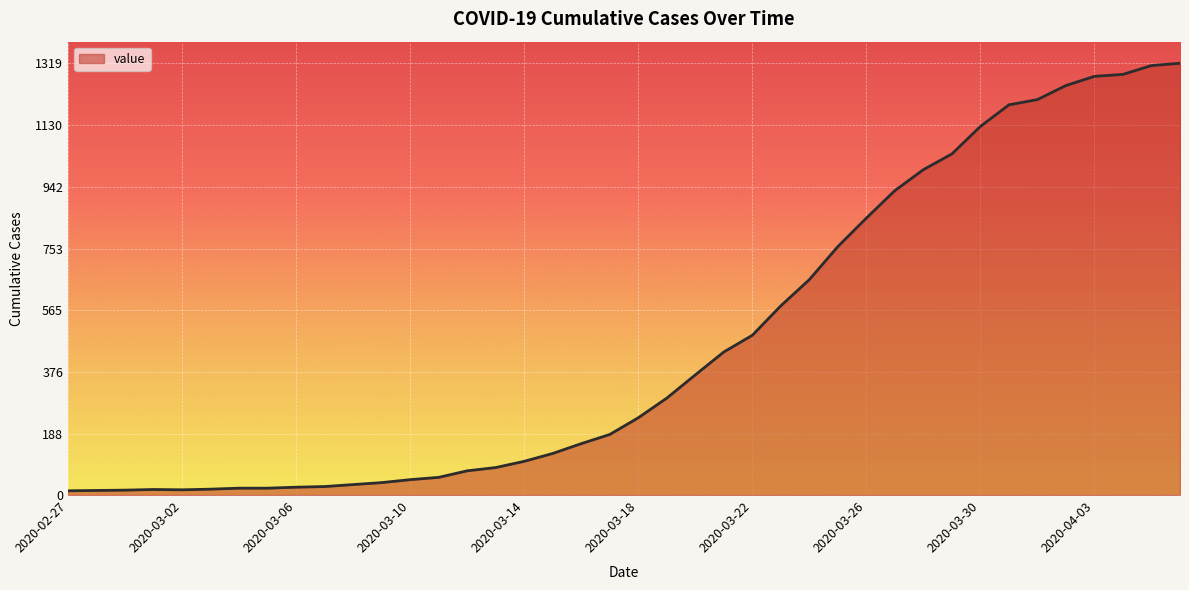

What is the average value?

467